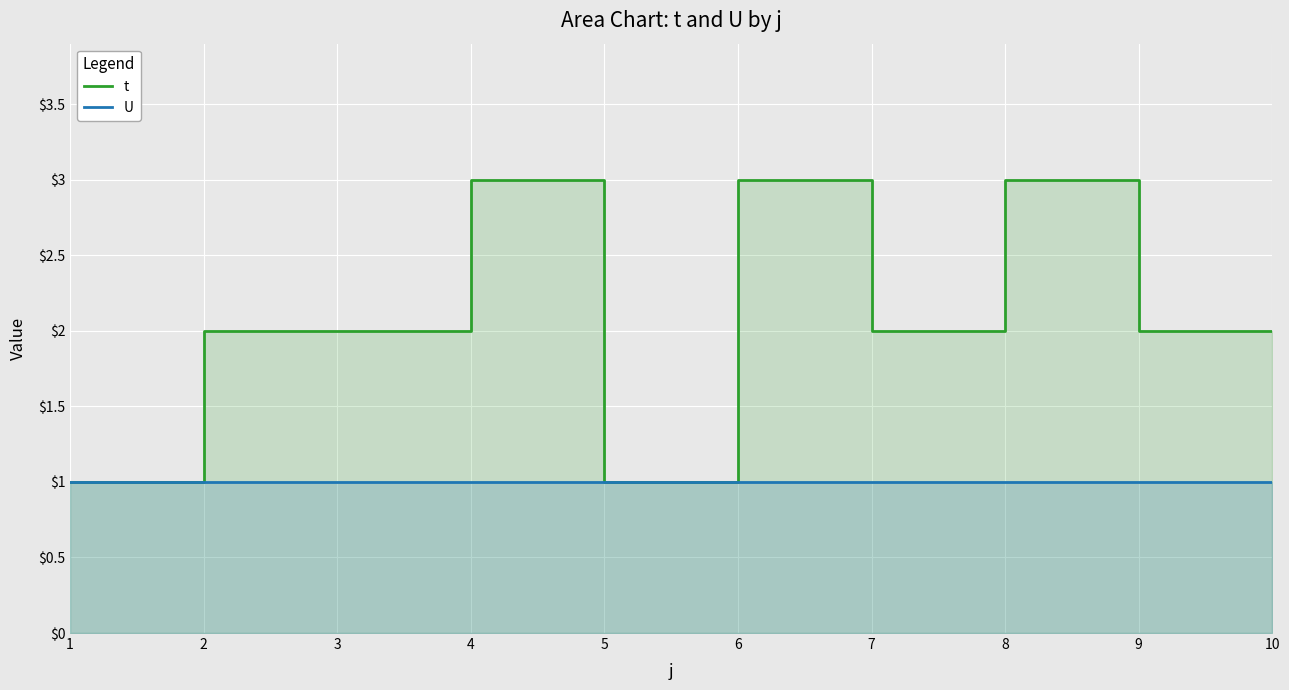

Does the chart display data point markers on the line(s)?

No